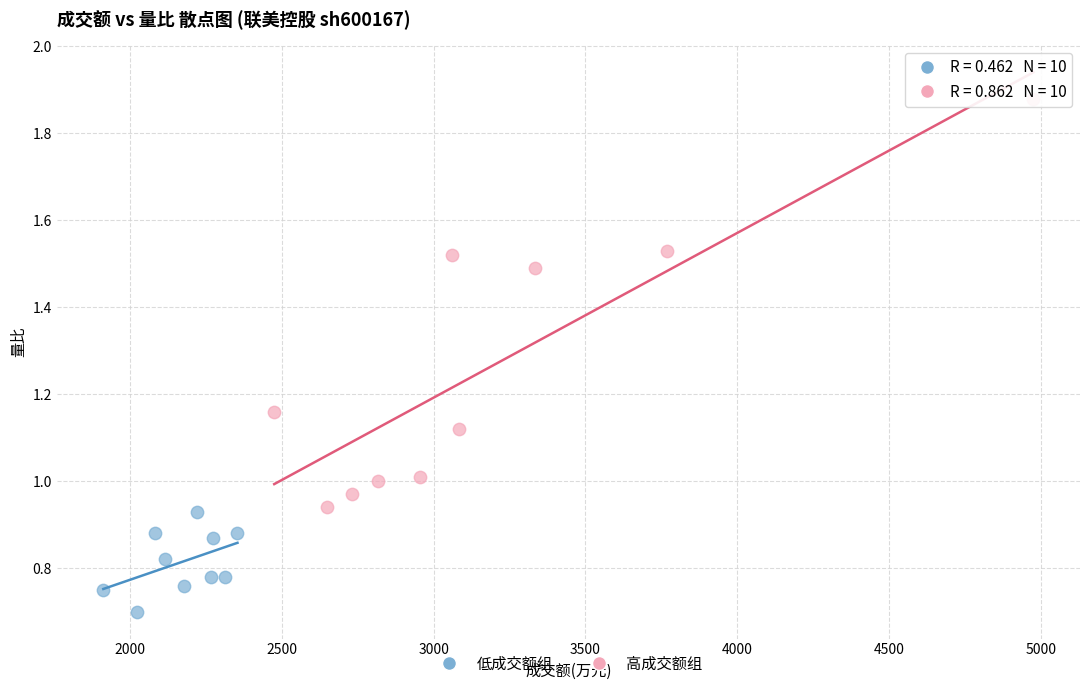

Which series has the largest Y range (max minus min)?

高成交额组